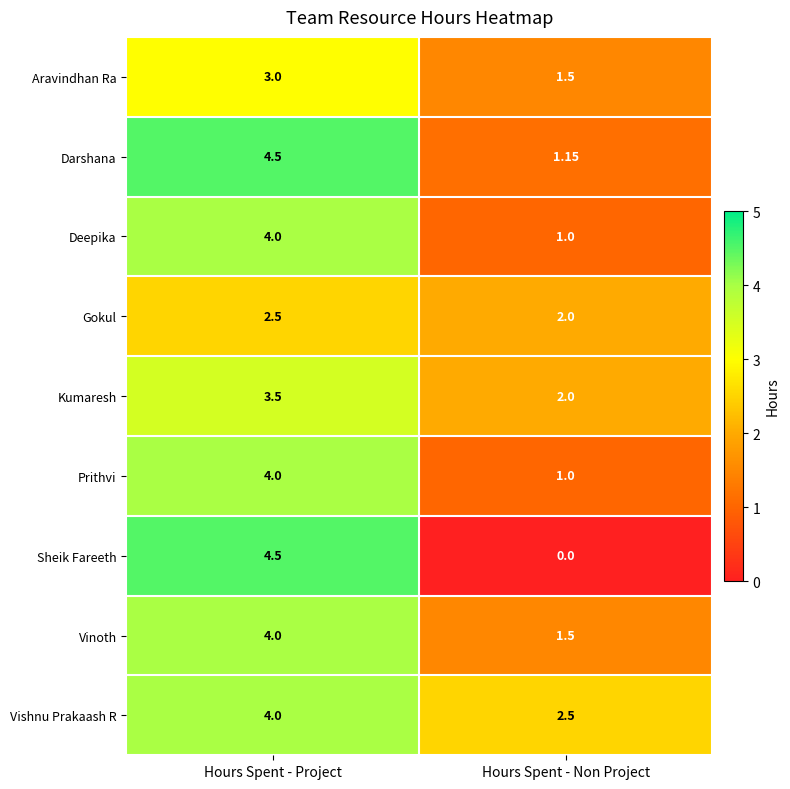

Where is Kumaresh nearest to the value 2?

Hours Spent - Non Project